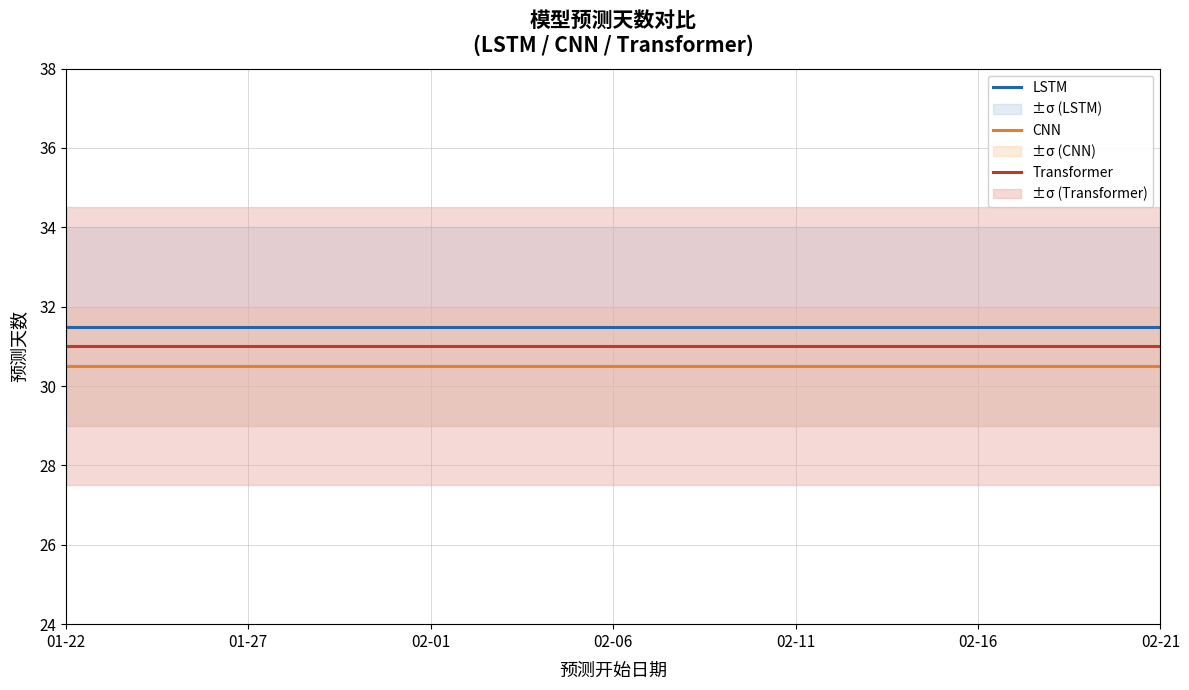

The value of LSTM at 02-16 is 31.5. True or false?

True